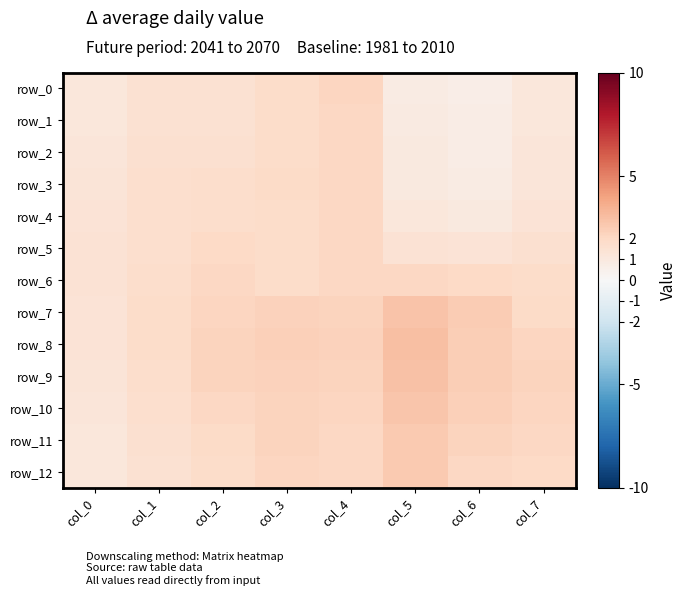

What is the difference between the row_8 values at col_5 and col_4?

0.7